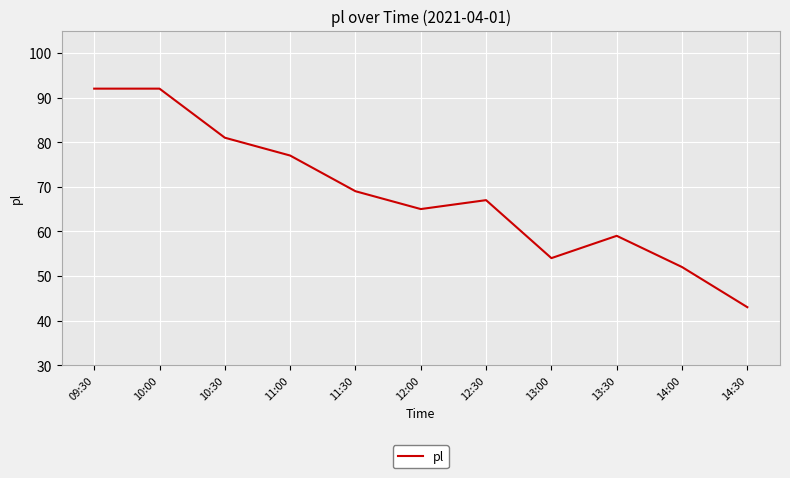

Between 14:00 and 14:30, which is larger?

14:00